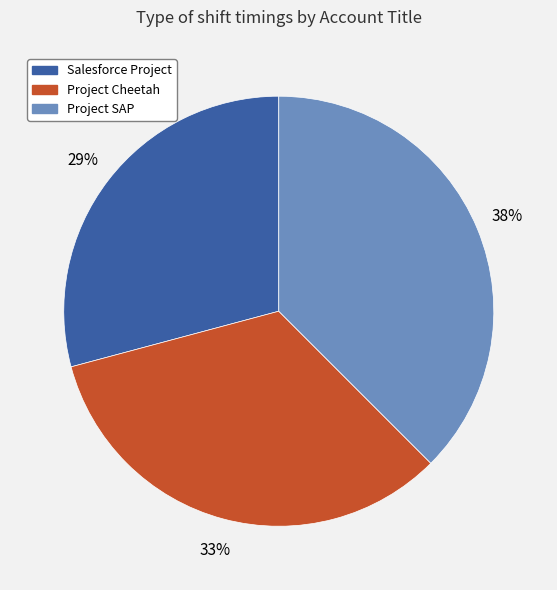

Count the number of slices in the pie.

3